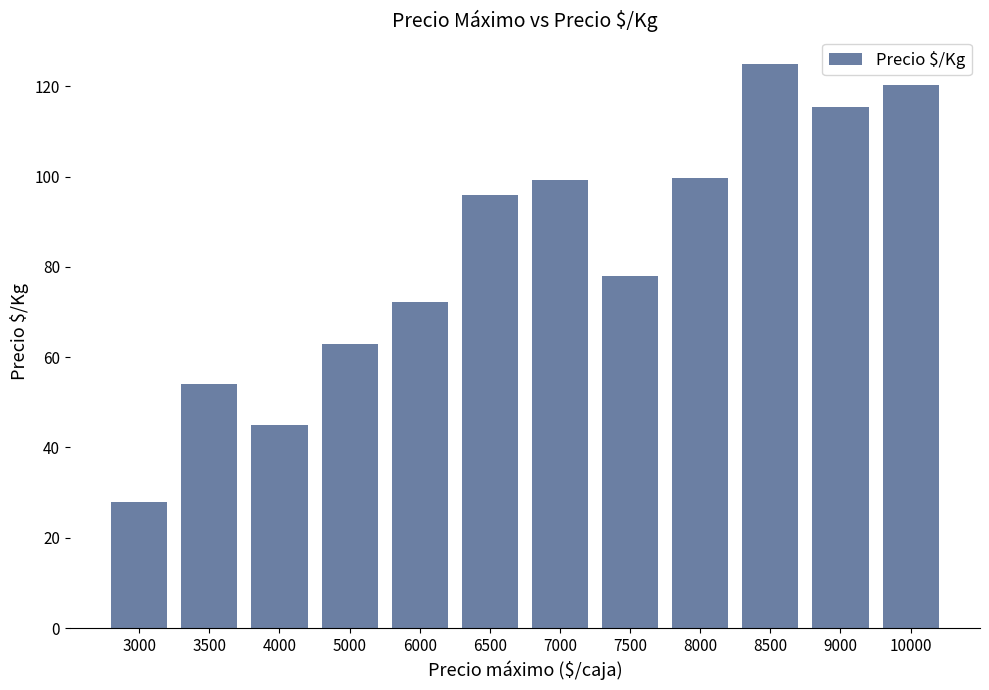

How many data points does each series have?

12